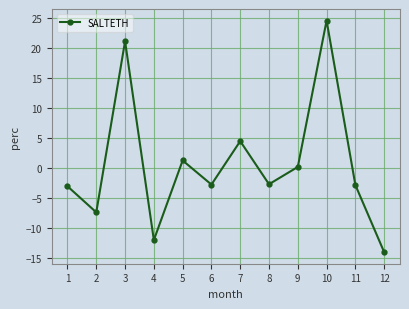

How many points are lower than both their immediate neighbors (excluding endpoints)?

4